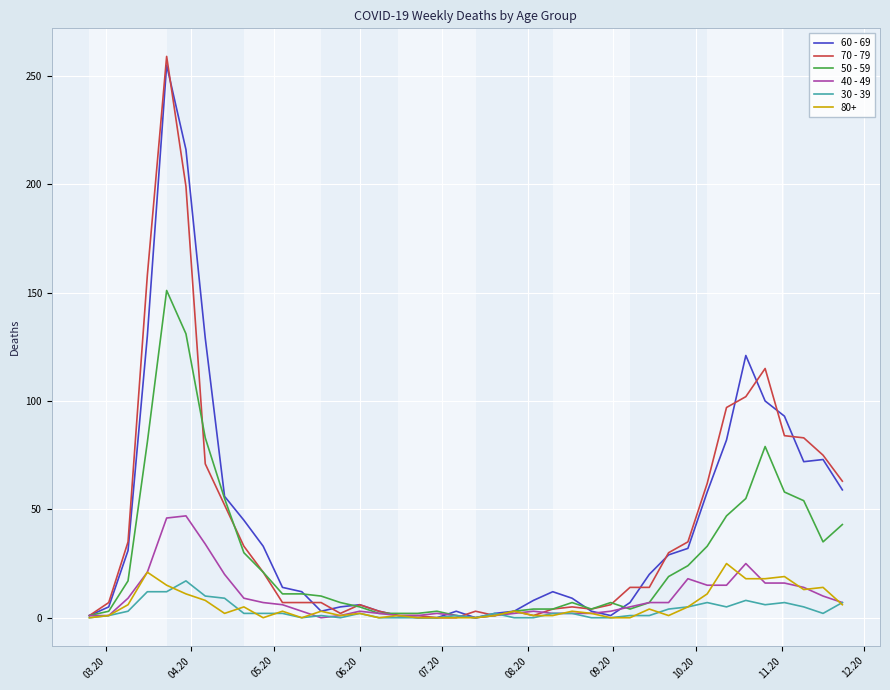

What is the maximum value shown in the chart?

259